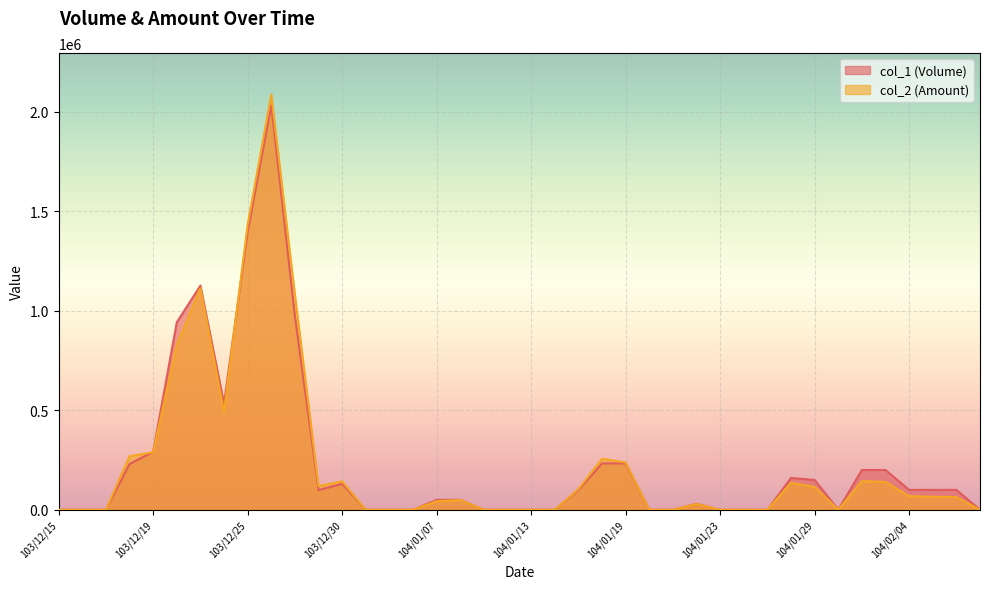

Which series has the largest total across all categories?

col_1 (Volume)